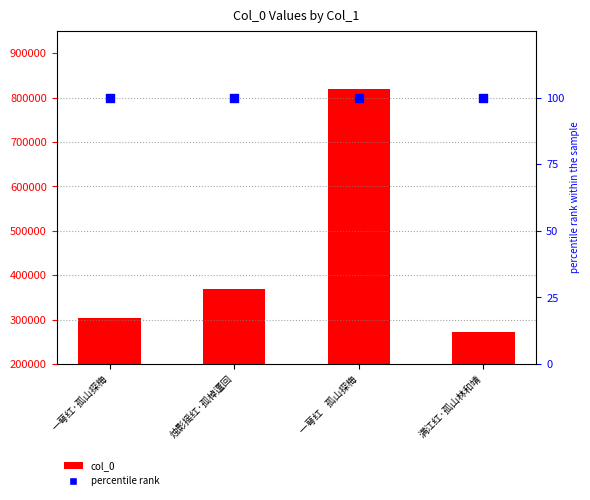

At how many categories does at least one series exceed 772527?

1